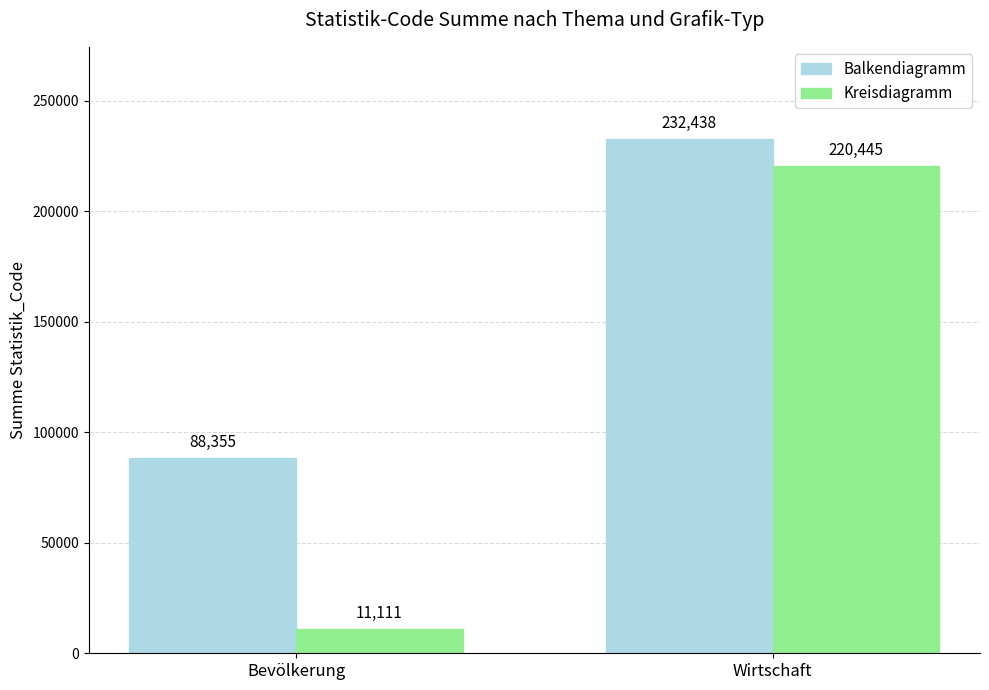

Reading left to right, extract all data points from this chart.

Balkendiagramm: 88355	232438
Kreisdiagramm: 11111	220445